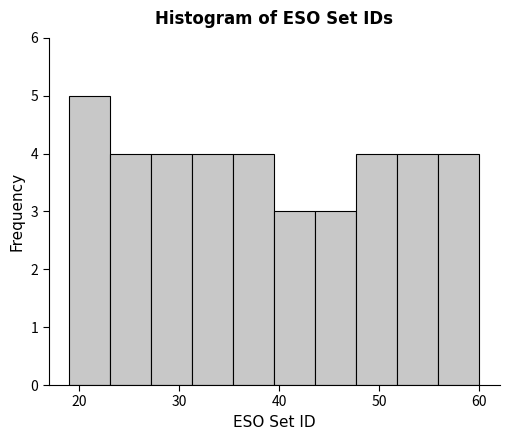

Over which range of the x-axis is the bar tallest?

19.0 to 23.1